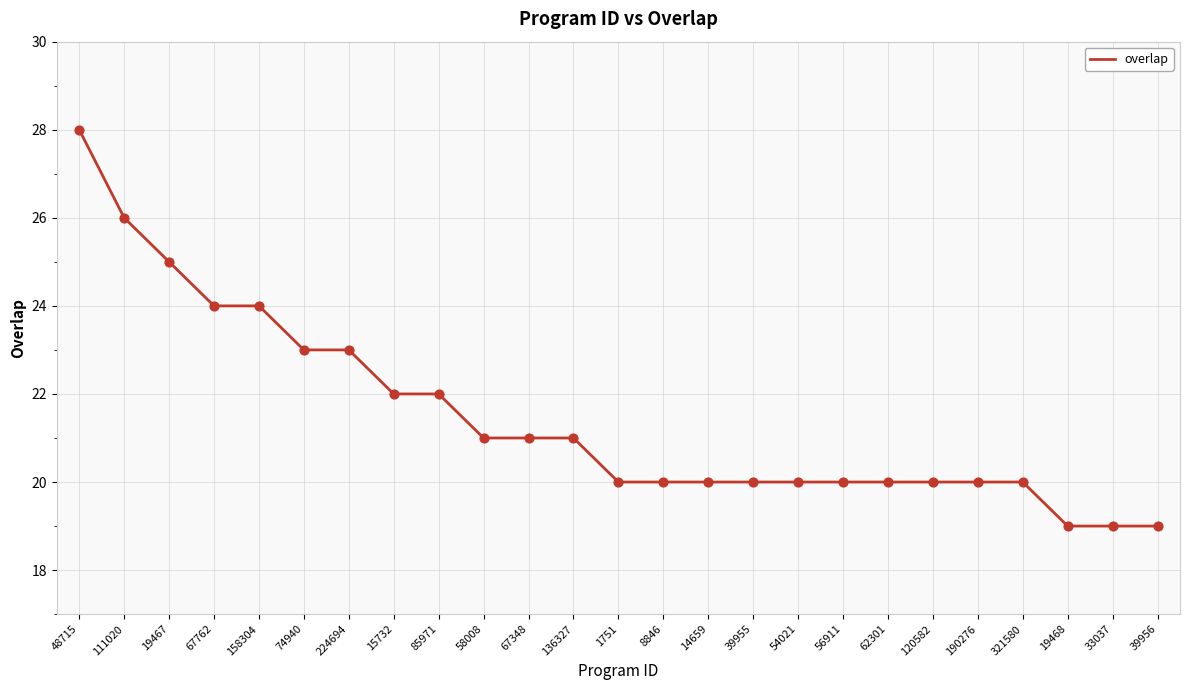

What is the ratio of the value at 8846 to the value at 33037?

1.1